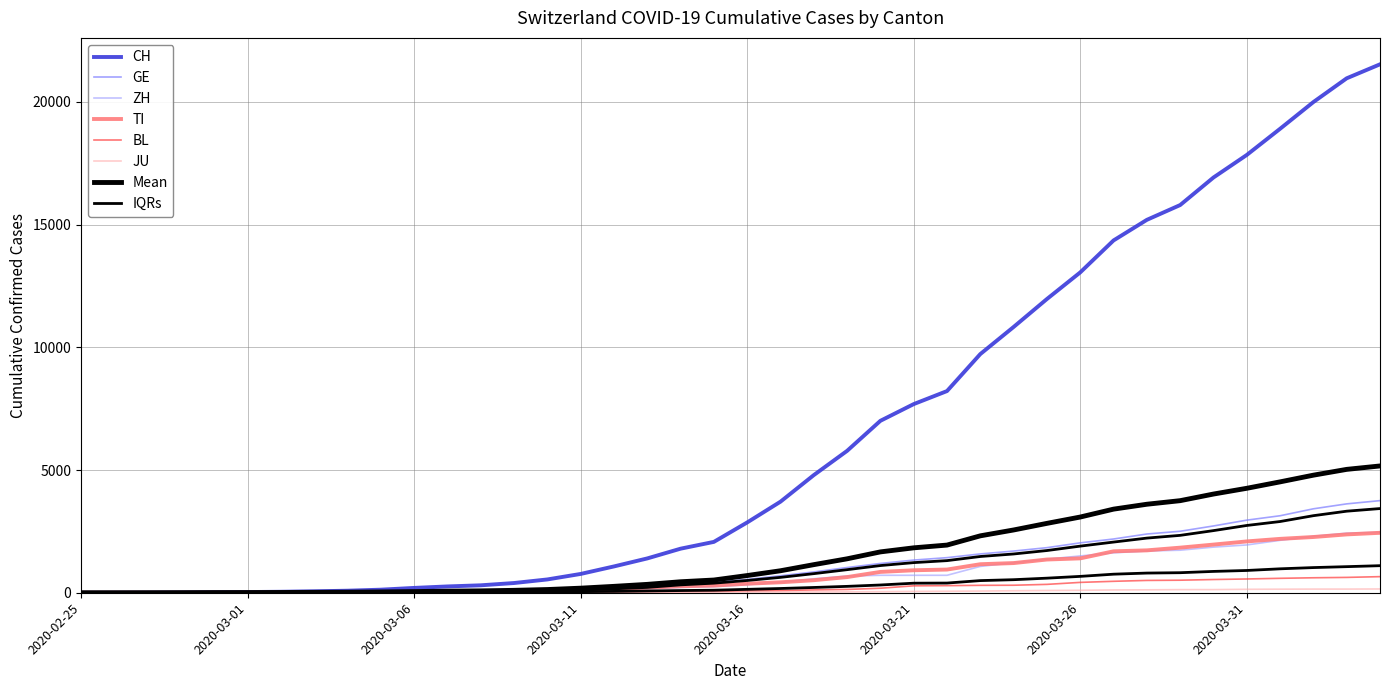

What position from the right is 2020-03-12?

24